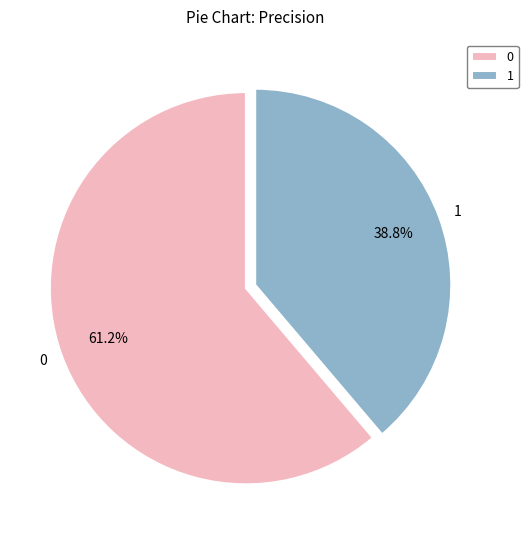

Is 0 the majority of the pie?

Yes